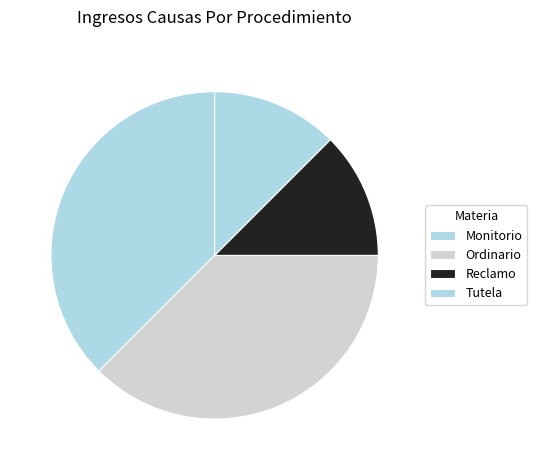

Count the number of slices in the pie.

4